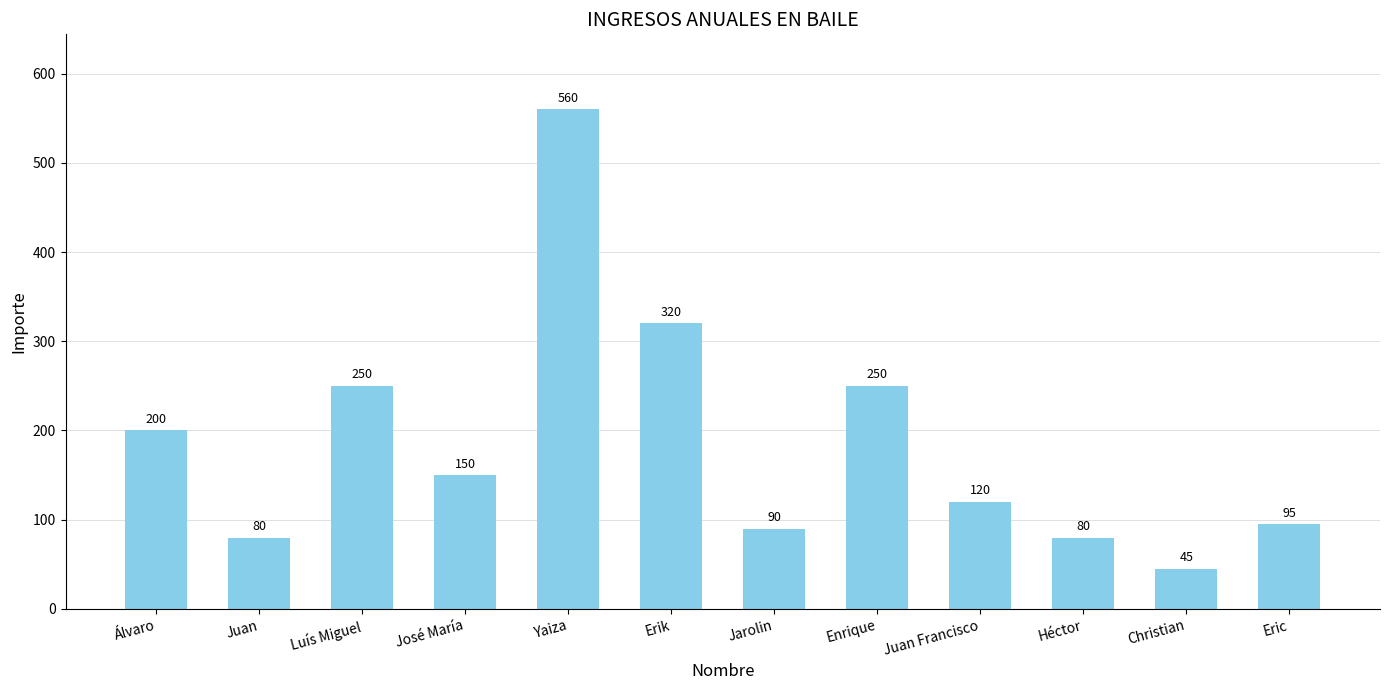

What is the approximate value at Álvaro?

200